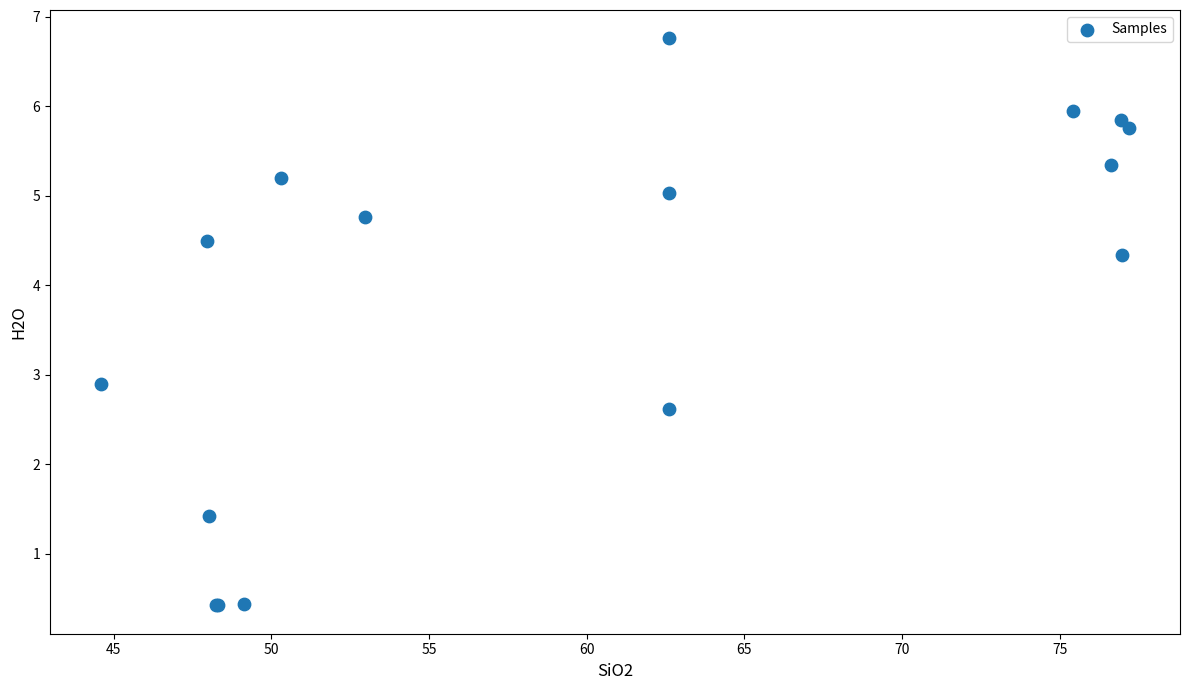

What Y value in the scatter plot is closest to 3?

2.9